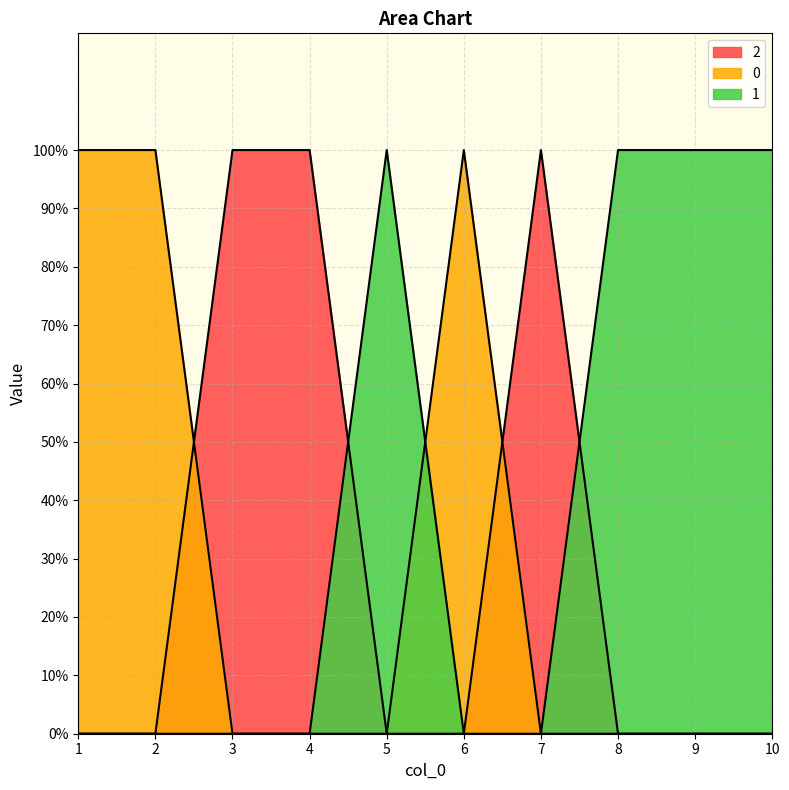

Where do 2 and 0 first cross each other?

2 and 3